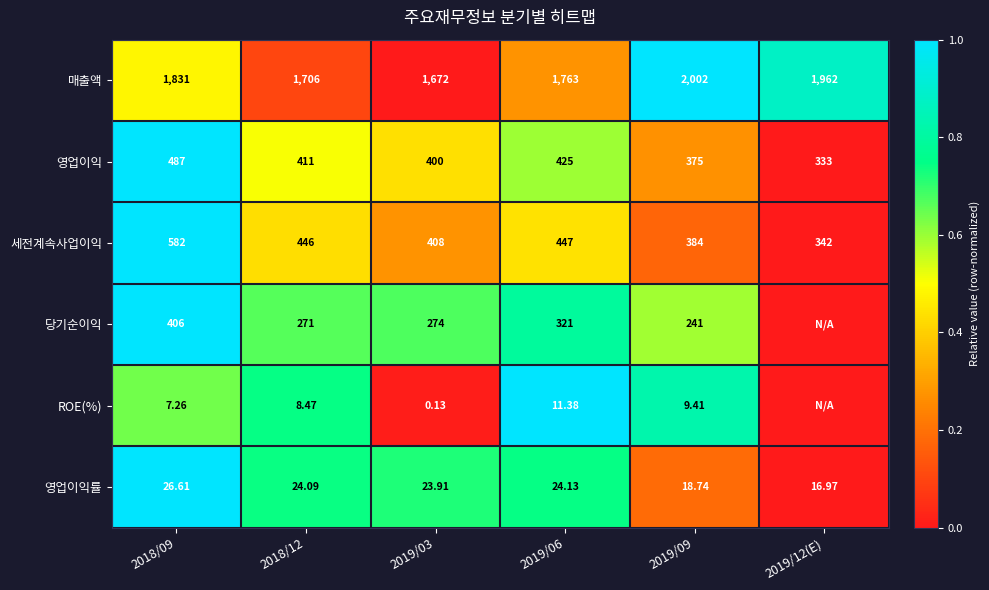

Is the value of 매출액 at 2018/09 greater than the value of 영업이익률 at 2019/03?

Yes